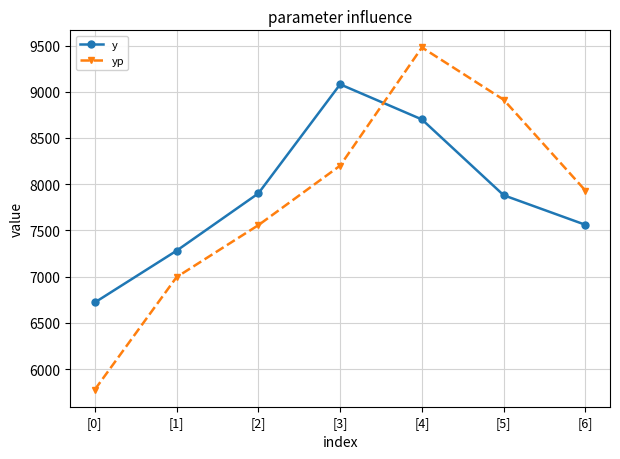

Rank the series at [3] from lowest to highest value.

yp, y